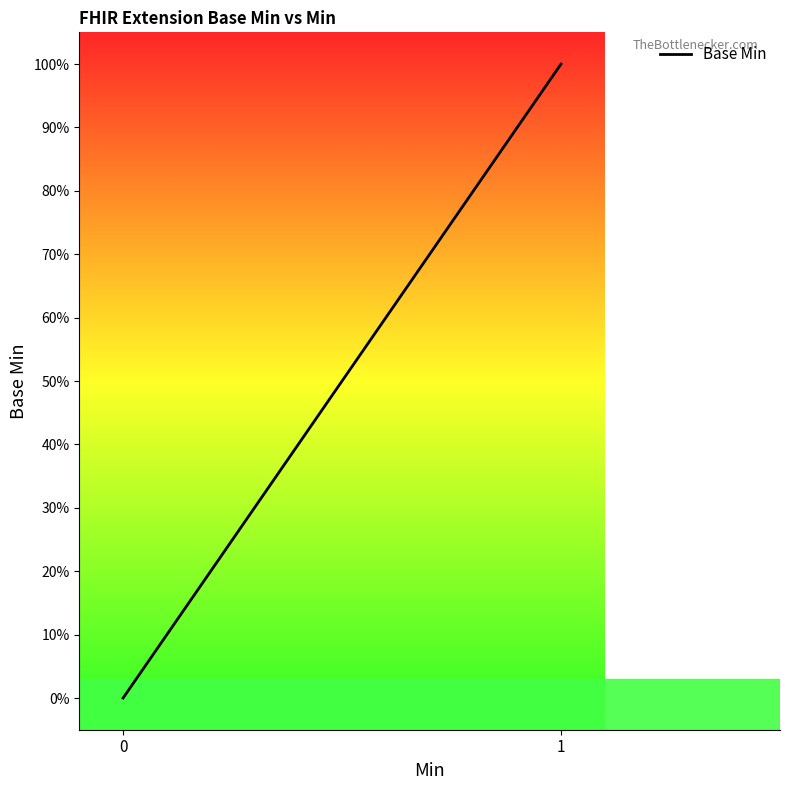

Does the chart have visible grid lines?

No